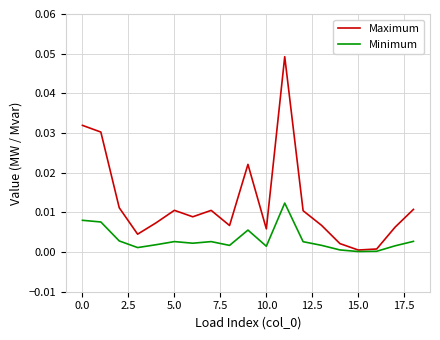

How many lines are shown in the chart?

2